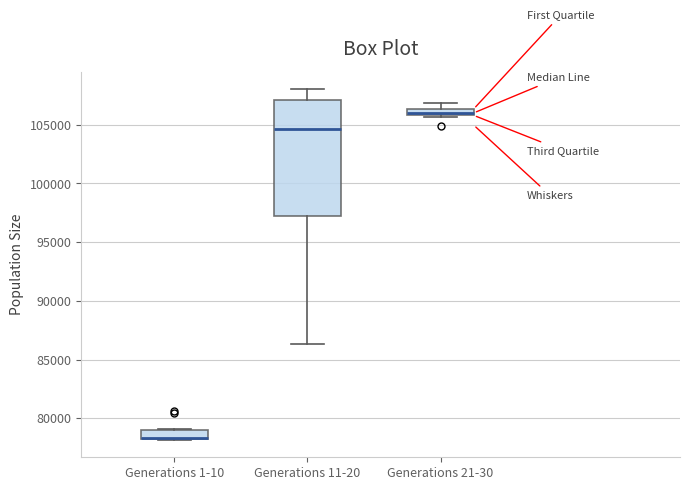

Comparing the boxes themselves (not the whiskers), which one is the tallest?

Generations 11-20